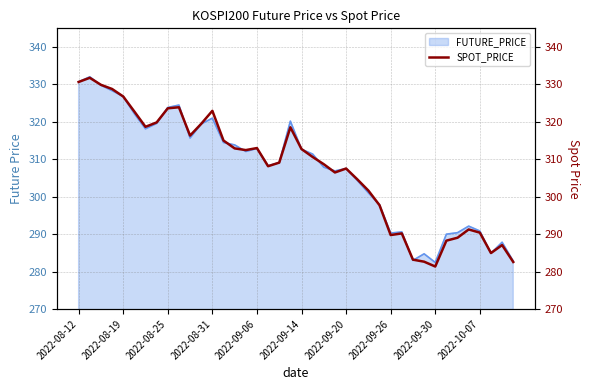

Count the number of categories in the chart.

40